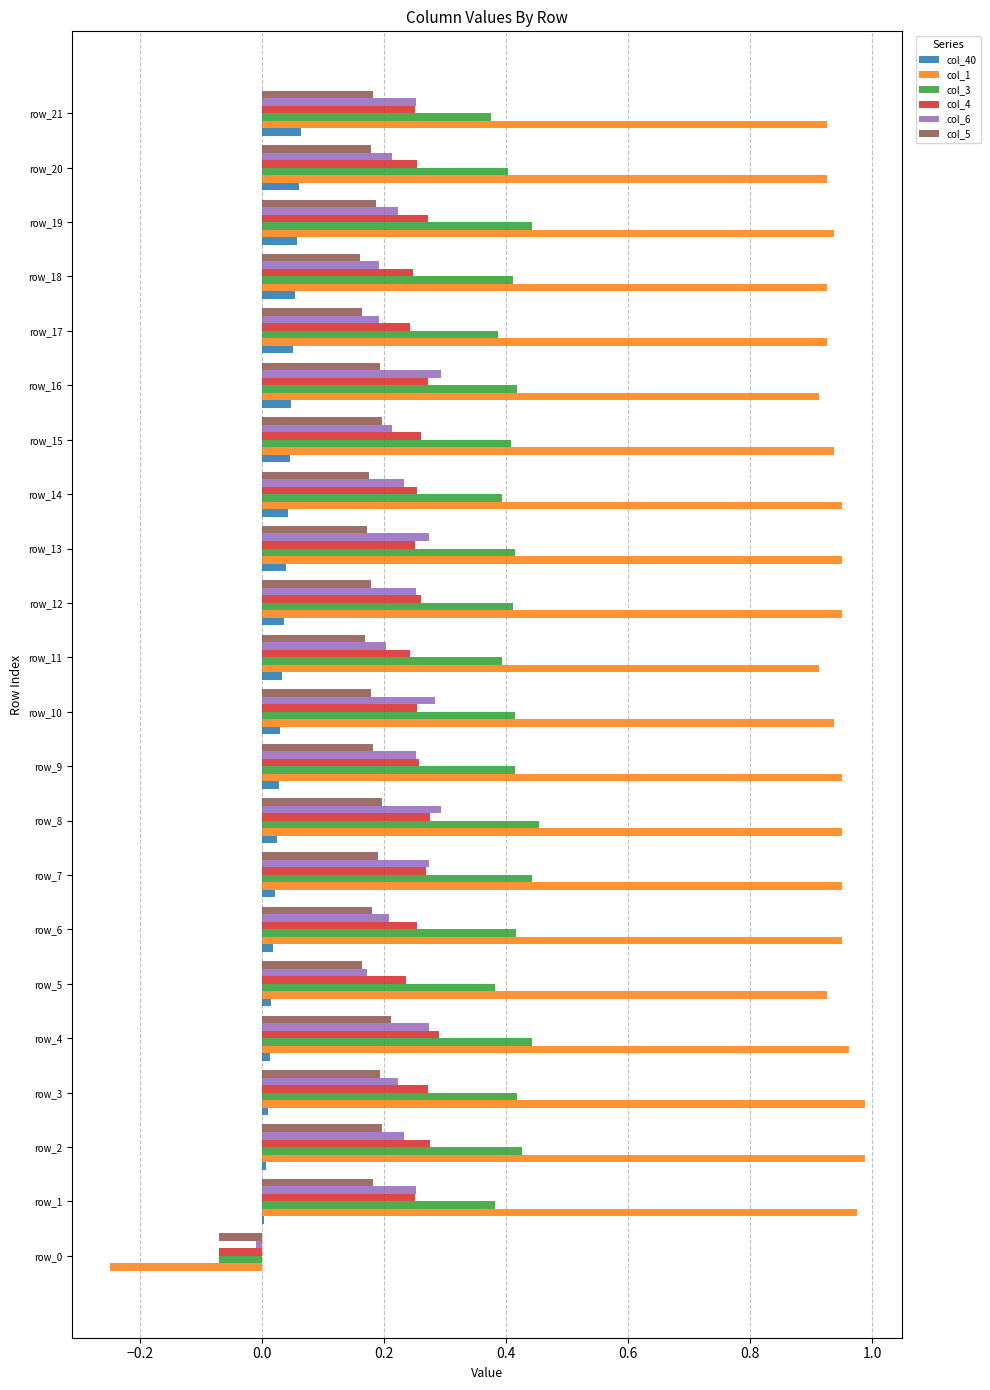

Which series has the largest total across all categories?

col_1